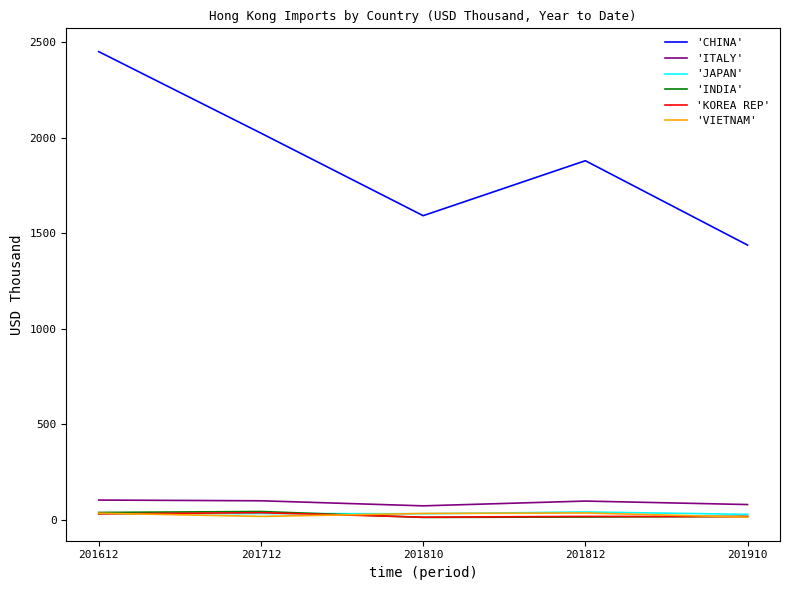

What is the total value across all series at 201910?

1597.3